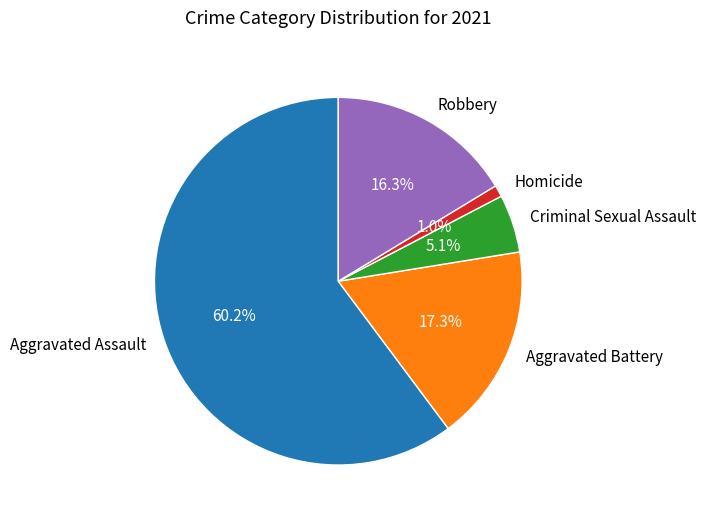

Rank the categories by value from highest to lowest.

Aggravated Assault, Aggravated Battery, Robbery, Criminal Sexual Assault, Homicide